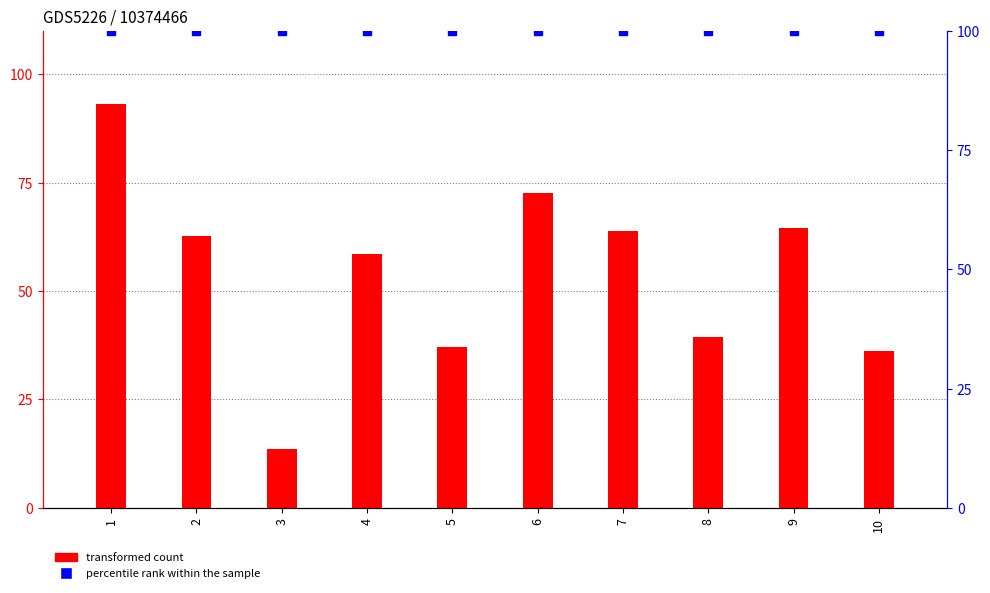

Which series has the widest spread of Y values?

transformed count